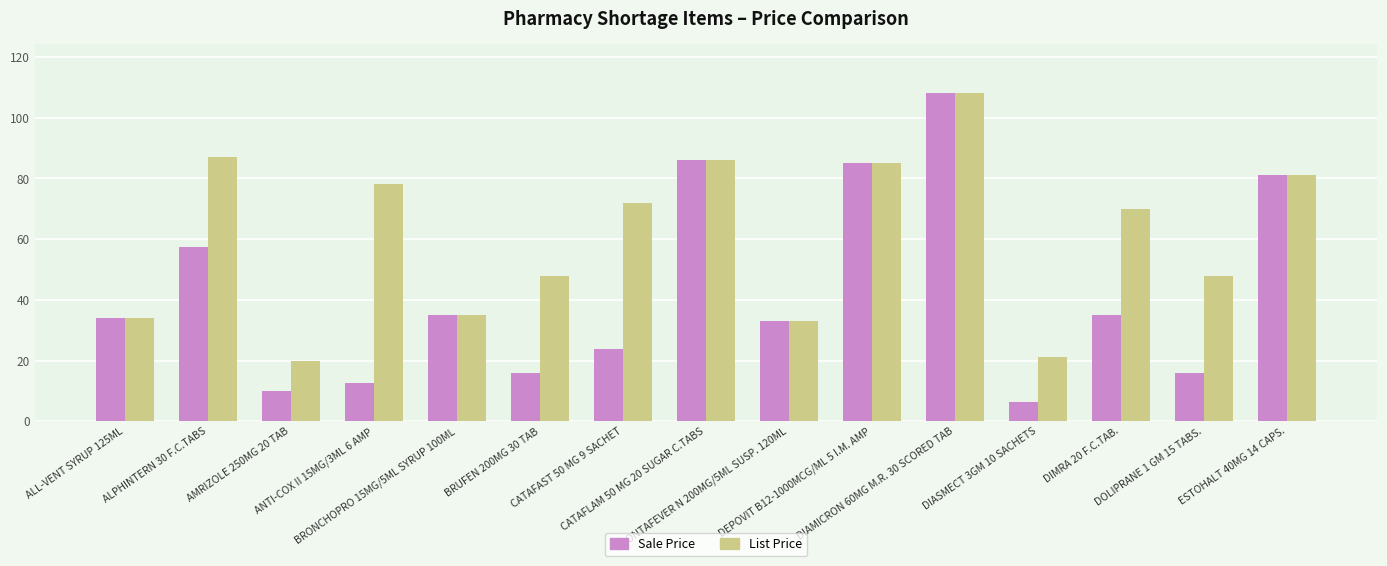

Is the value of Sale Price at ALPHINTERN 30 F.C.TABS greater than the value of List Price at DIMRA 20 F.C.TAB.?

No